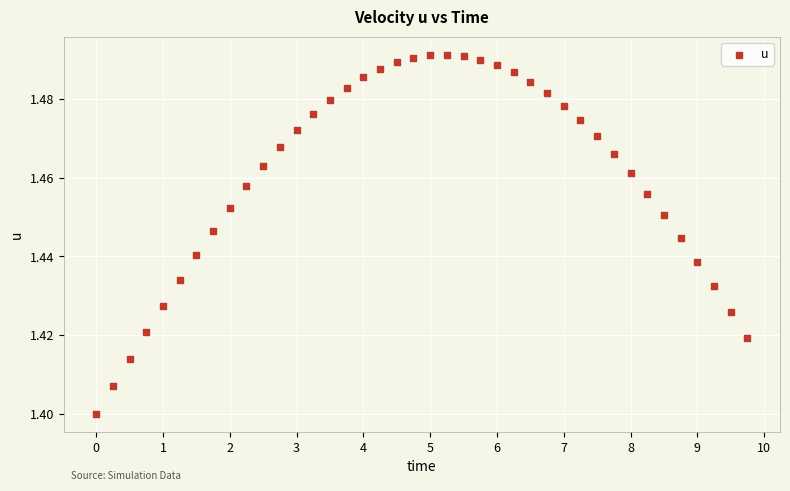

What is the range of X values (max minus min)?

9.8